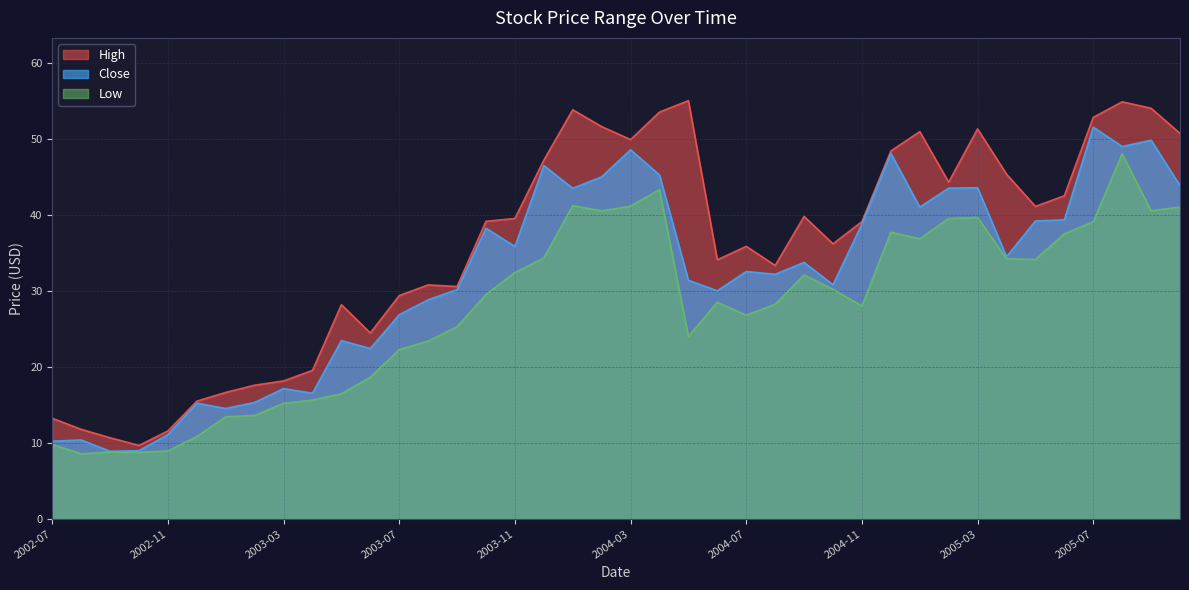

True or false: Low has a value of 19.3 at 2003-02.

False